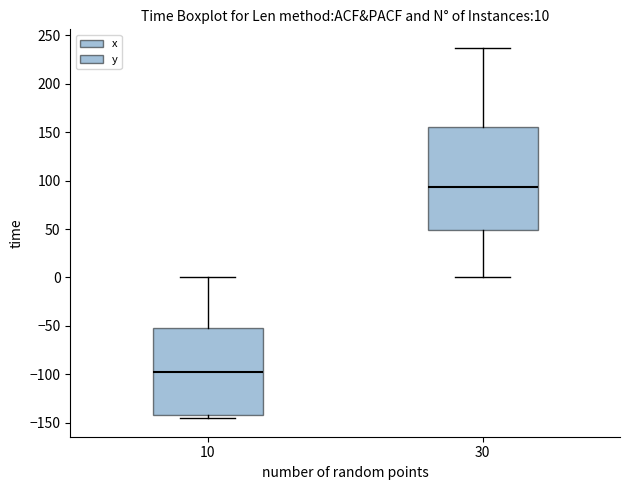

Which box has the highest median line?

30